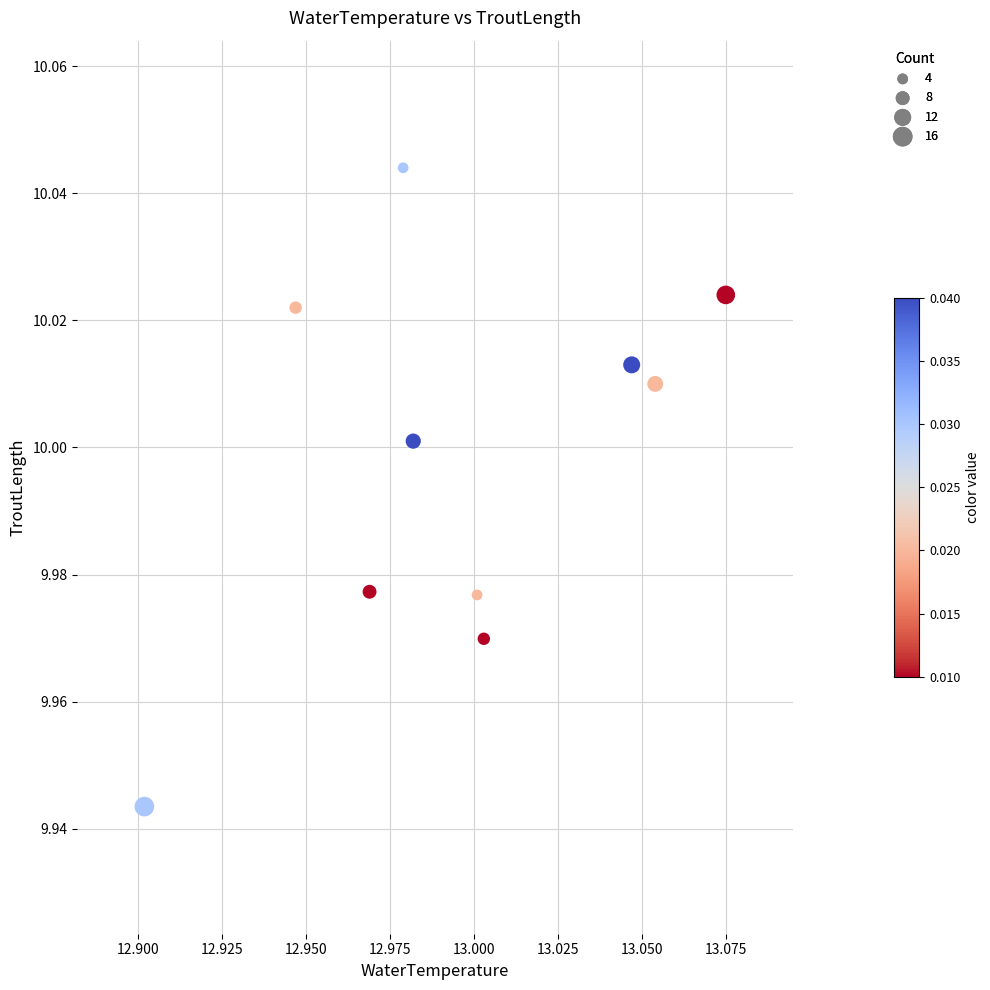

What is the average X value?

13.0